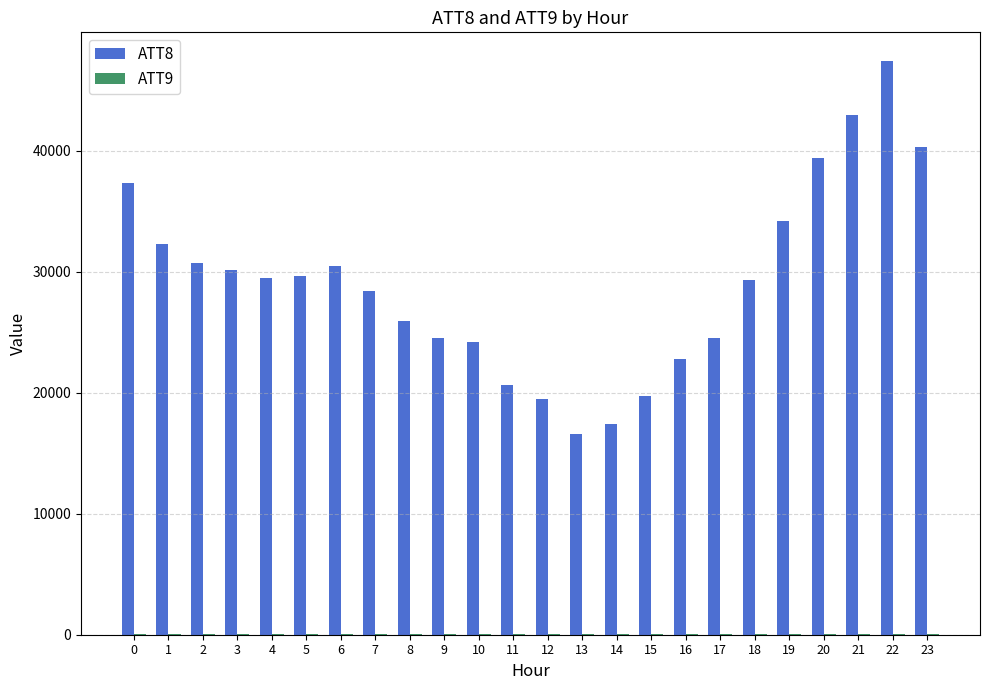

Which series has the largest total across all categories?

ATT8